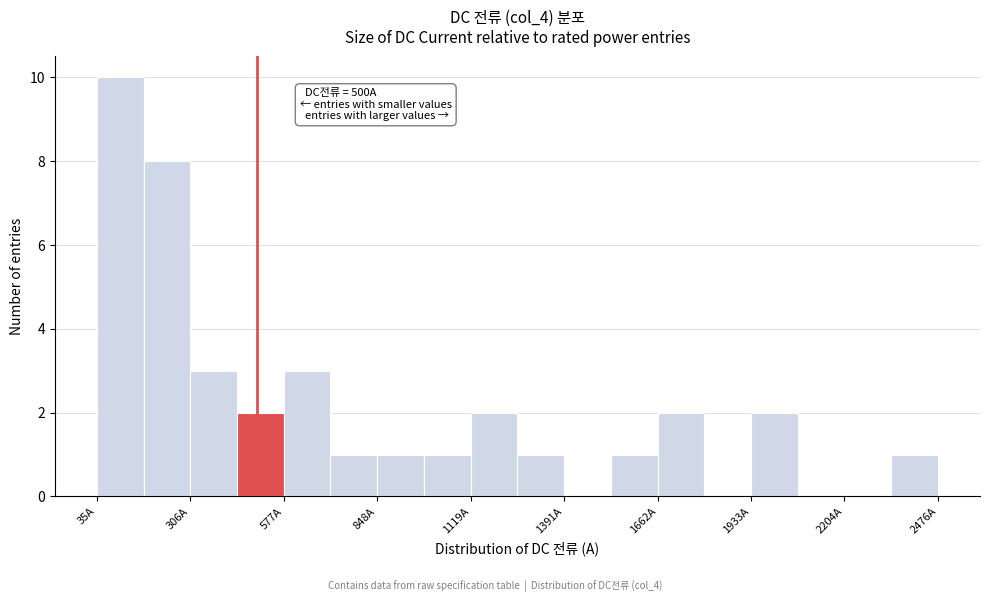

Read against the x-axis, roughly where is the centre of the tallest bar?

100